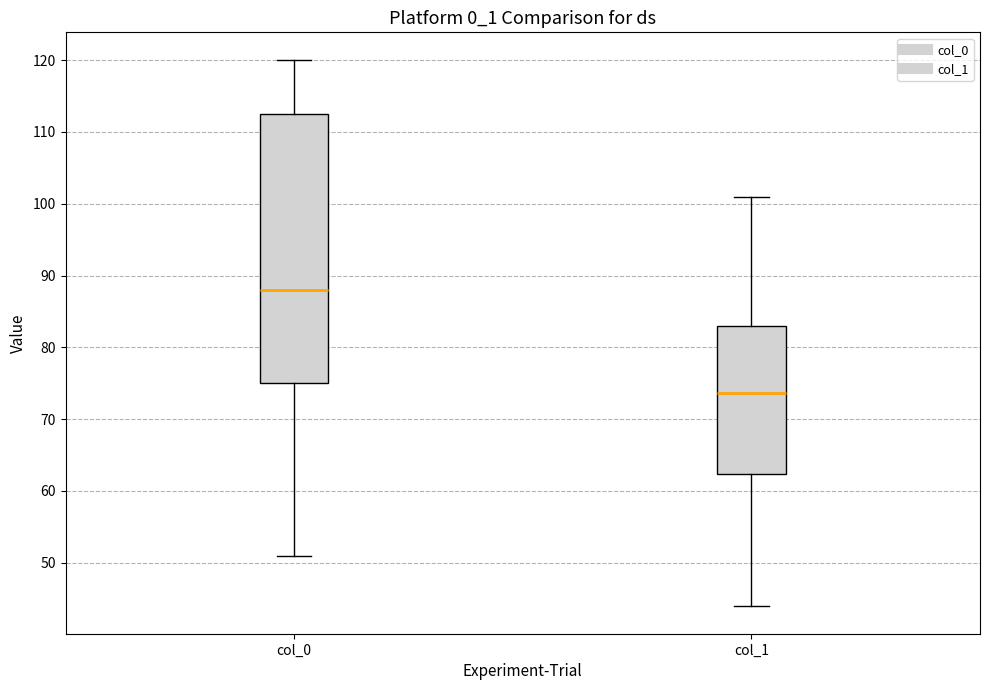

Which box is the tallest, from its lower edge to its upper edge?

col_0